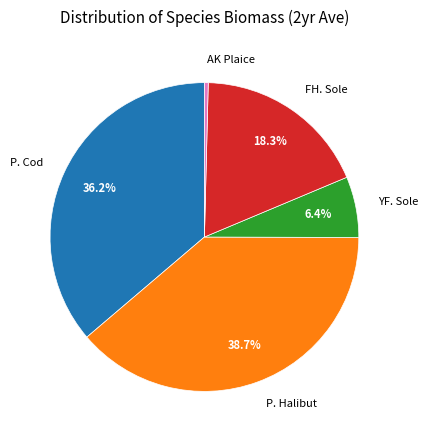

To the nearest percent, what is the difference between the YF. Sole and FH. Sole slice percentages?

12%